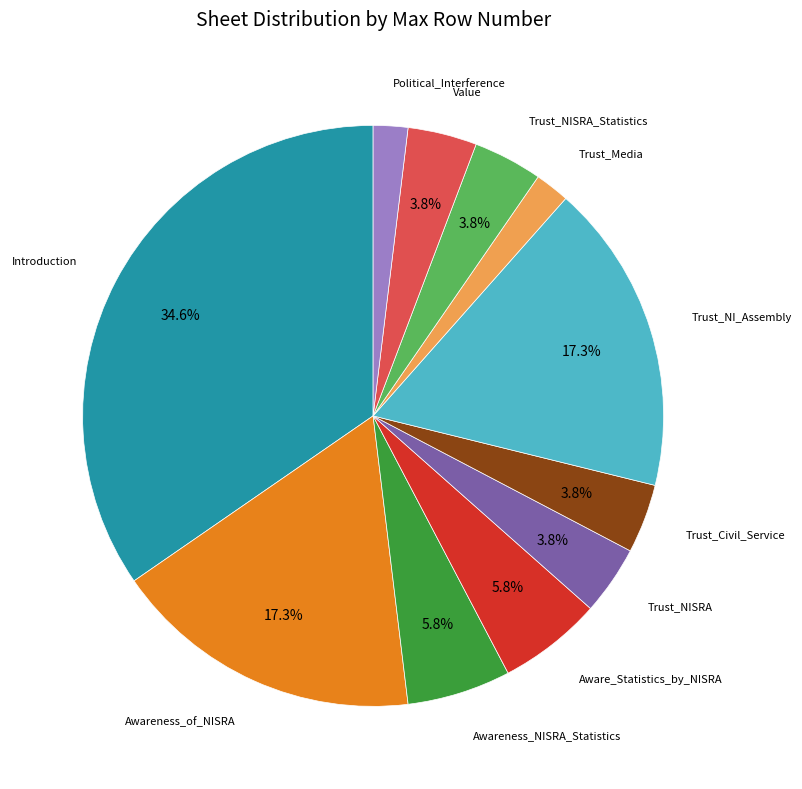

Does any single category account for the majority?

No